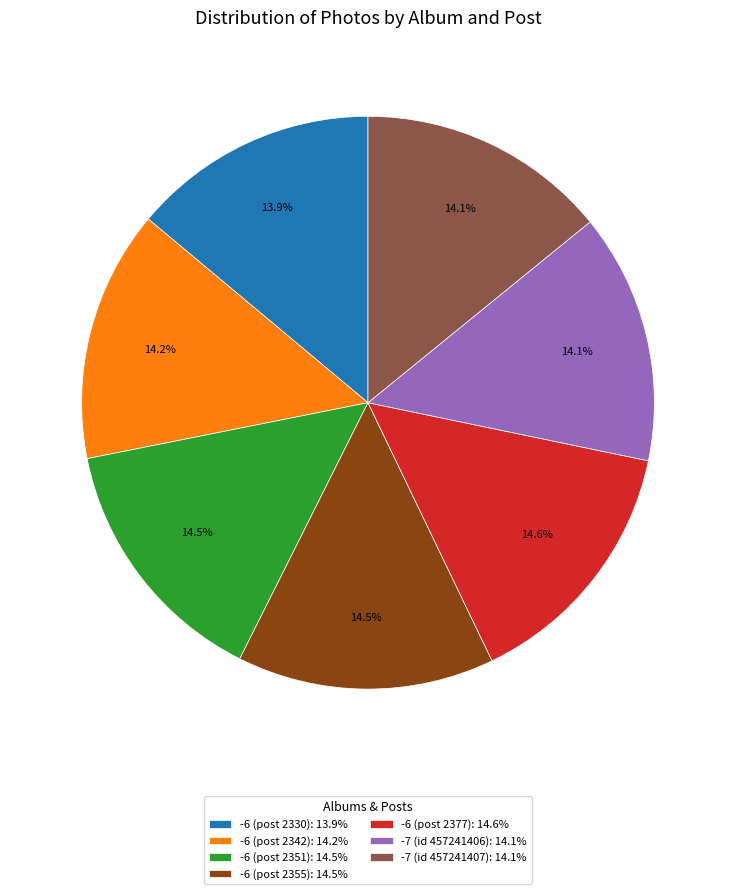

What percentage do -6 (post 2377): 14.6% and -6 (post 2330): 13.9% together represent?

28.5%